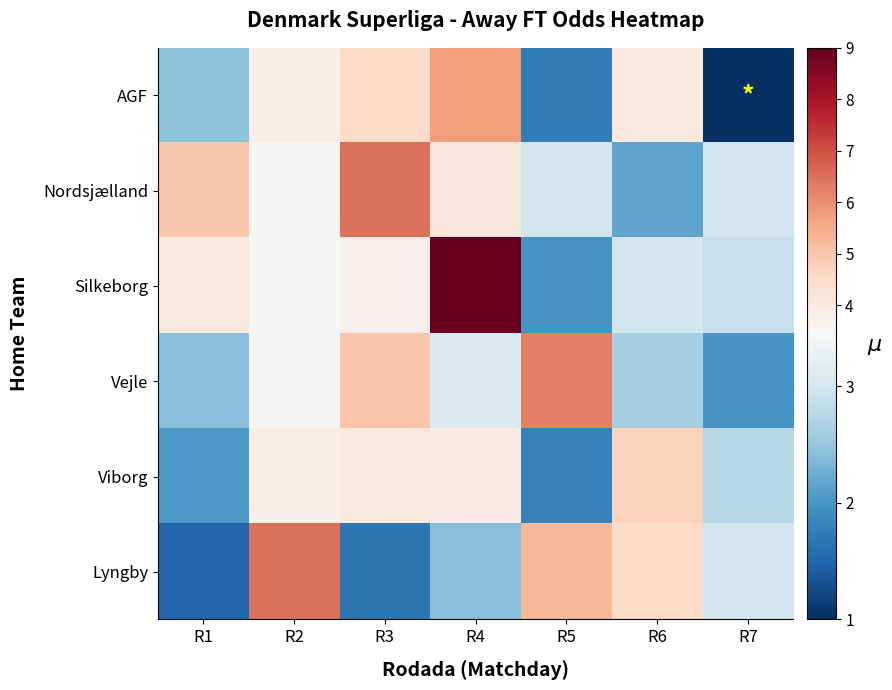

What is the difference between the highest and lowest values at R6?

2.6